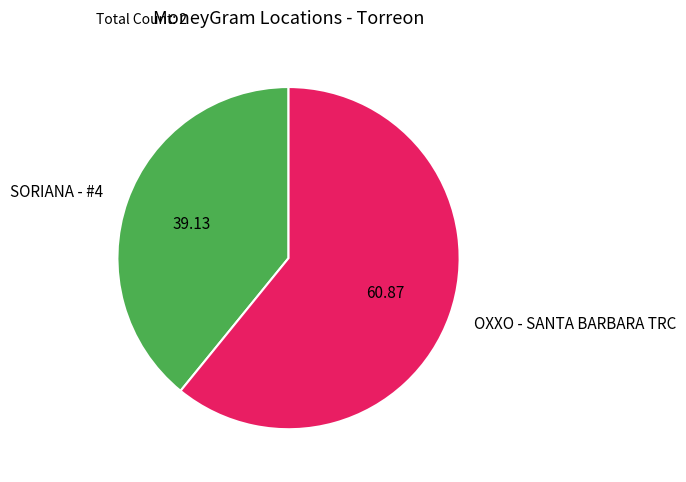

Which slice is the smallest?

SORIANA - #4